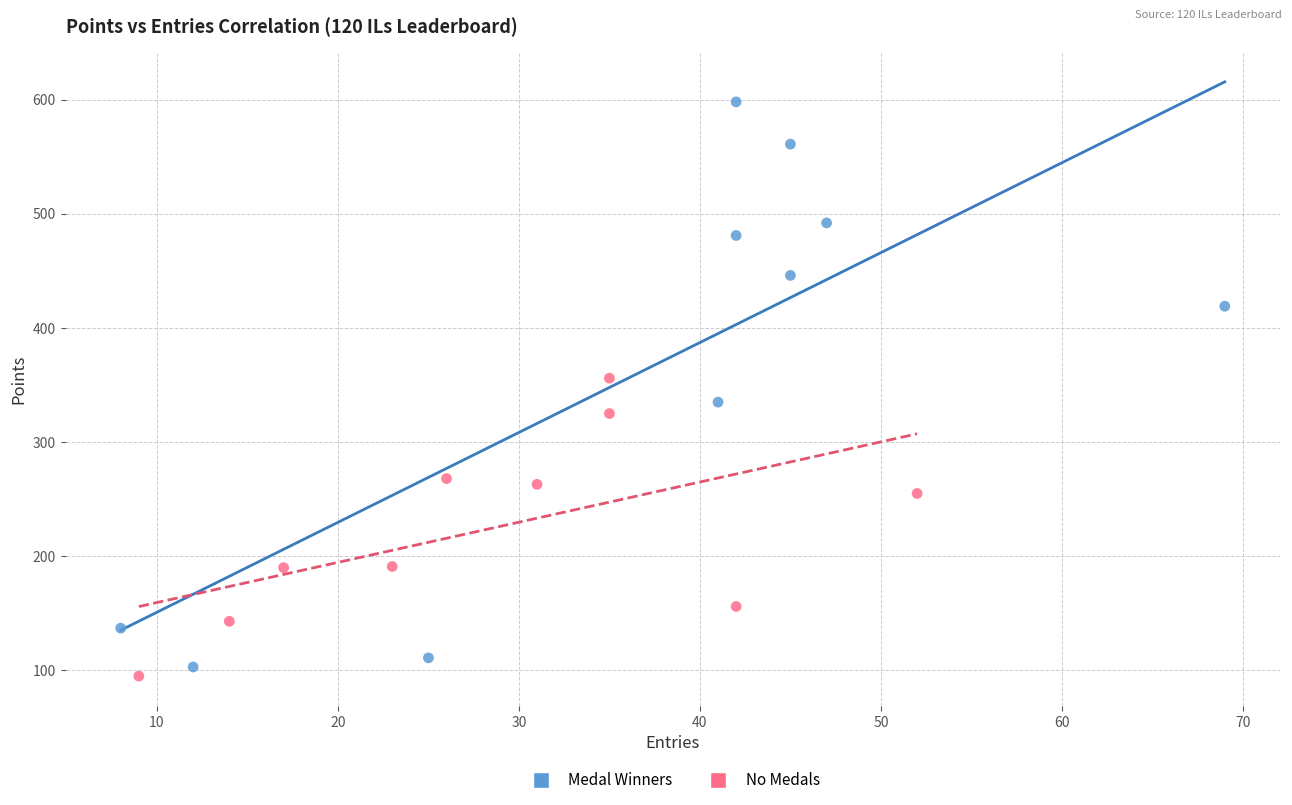

Which series contains the highest Y value?

Medal Winners